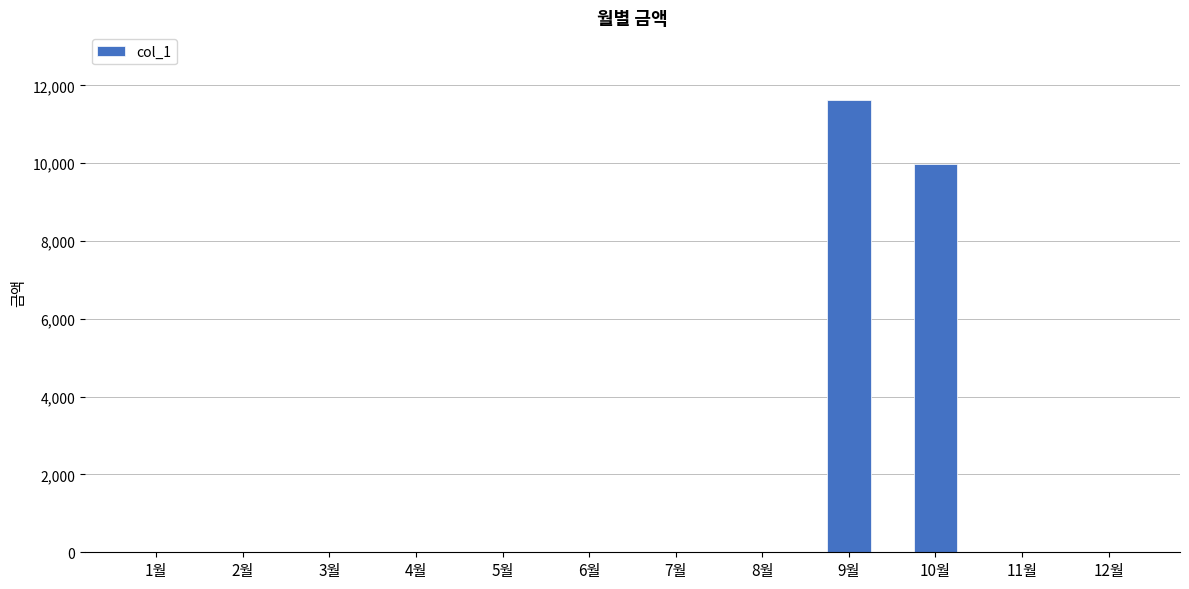

The chart shows a value of 0 at 8월. True or false?

True